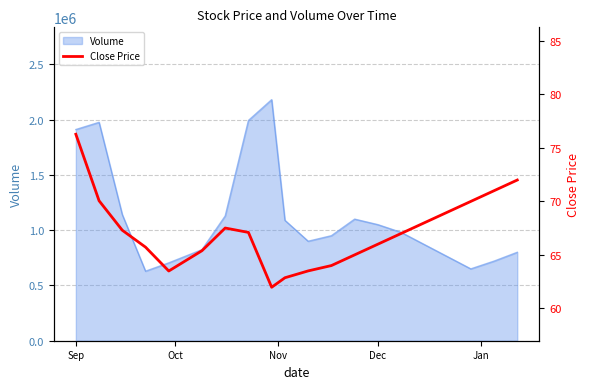

What is the lowest value of the Volume series?

629017